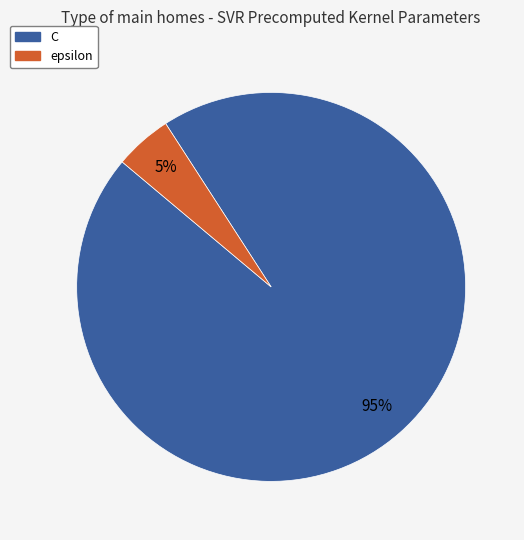

Which slice is the smallest?

epsilon